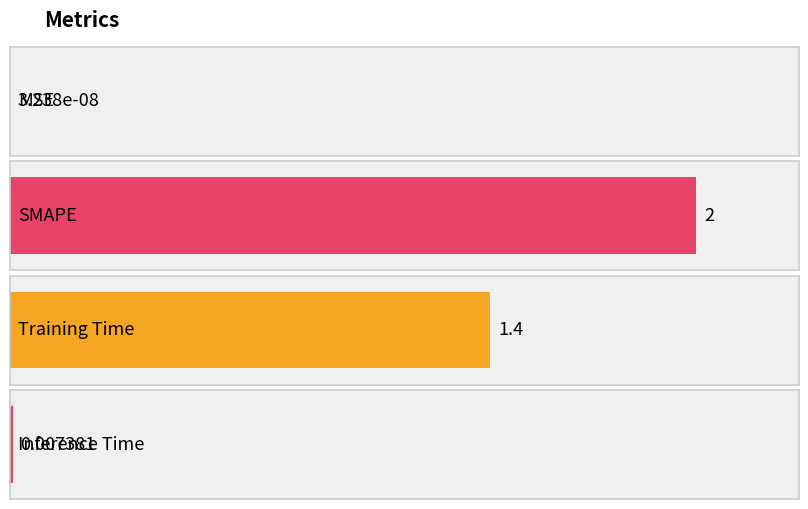

Where does the data first go above 1?

SMAPE